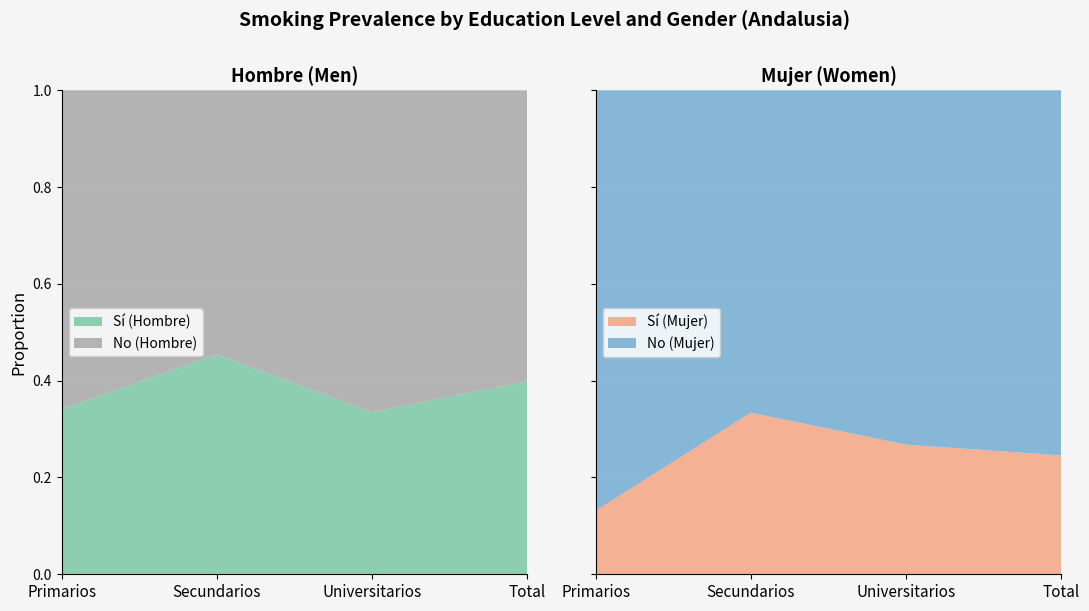

Reading left to right, what are all the values shown in this chart?

Hombre Si (est): 0.3	0.5	0.3	0.4
Hombre No (est): 0.7	0.5	0.7	0.6
Mujer Si (est): 0.1	0.3	0.3	0.2
Mujer No (est): 0.9	0.7	0.7	0.8